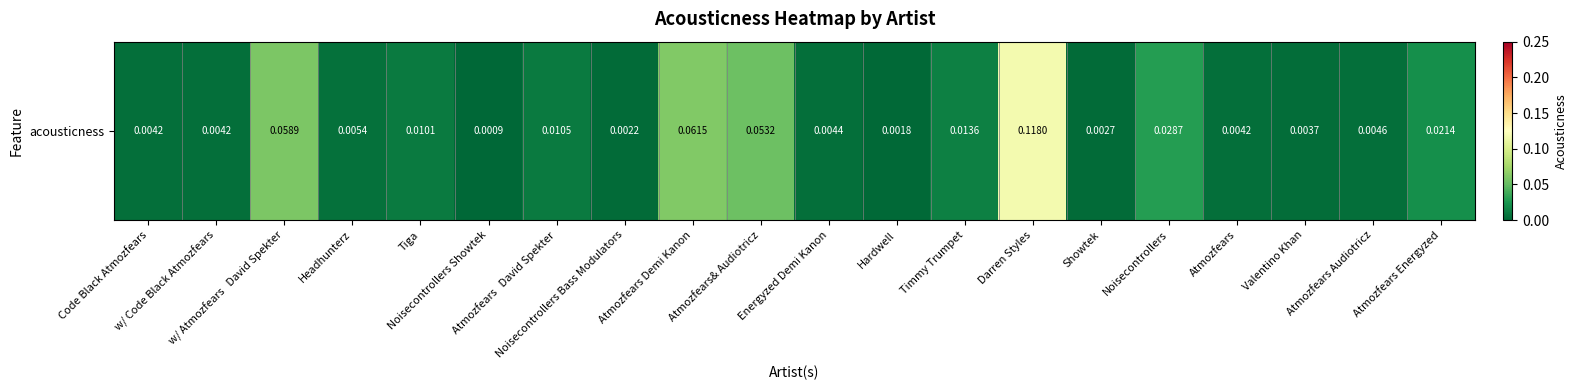

List the labels in order of value, smallest first.

Noisecontrollers Showtek, Hardwell, Noisecontrollers Bass Modulators, Showtek, Valentino Khan, Atmozfears, Code Black Atmozfears, w/ Code Black Atmozfears, Energyzed Demi Kanon, Atmozfears Audiotricz, Headhunterz, Tiga, Atmozfears   David Spekter, Timmy Trumpet, Atmozfears Energyzed, Noisecontrollers, Atmozfears& Audiotricz, w/ Atmozfears   David Spekter, Atmozfears Demi Kanon, Darren Styles